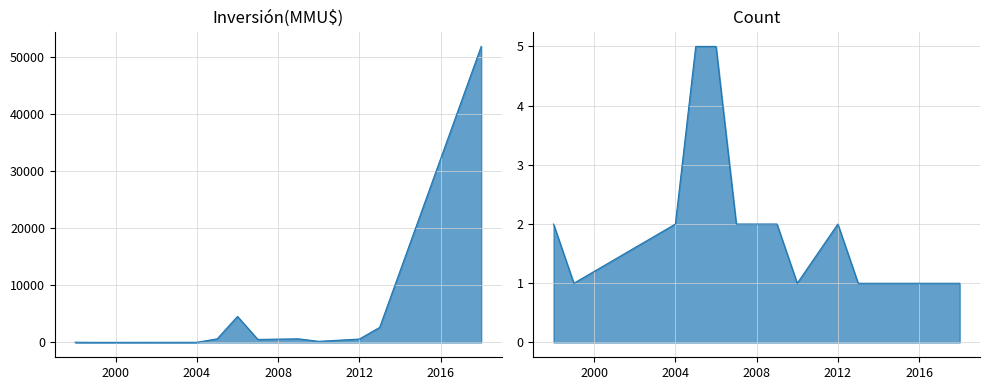

Is it true that the value at 18/07/2012 is 290?

False